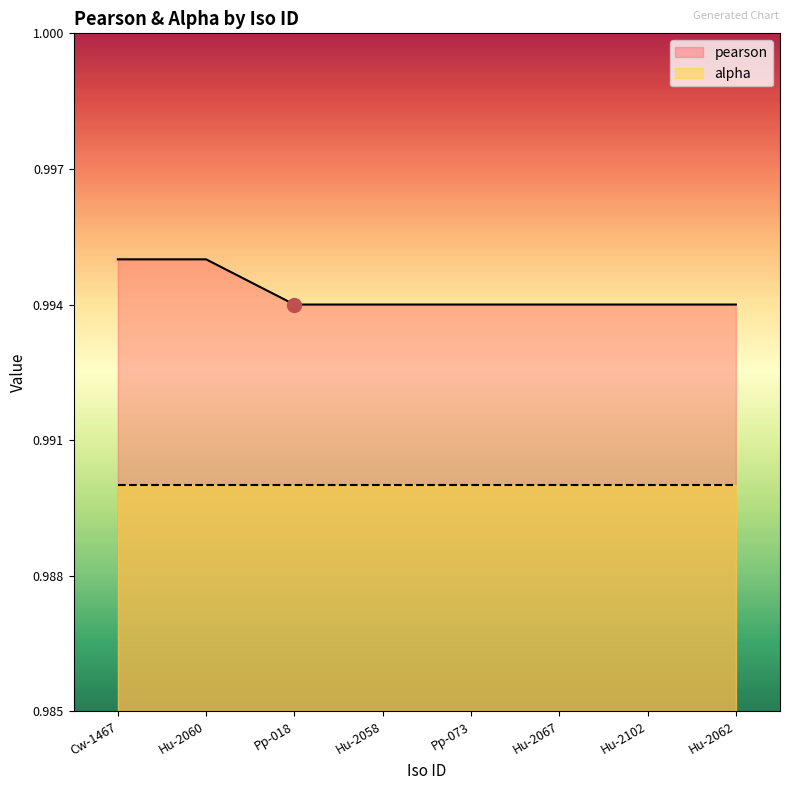

List the labels in order of value, largest first.

Cw-1467, Hu-2060, Pp-018, Hu-2058, Pp-073, Hu-2067, Hu-2102, Hu-2062